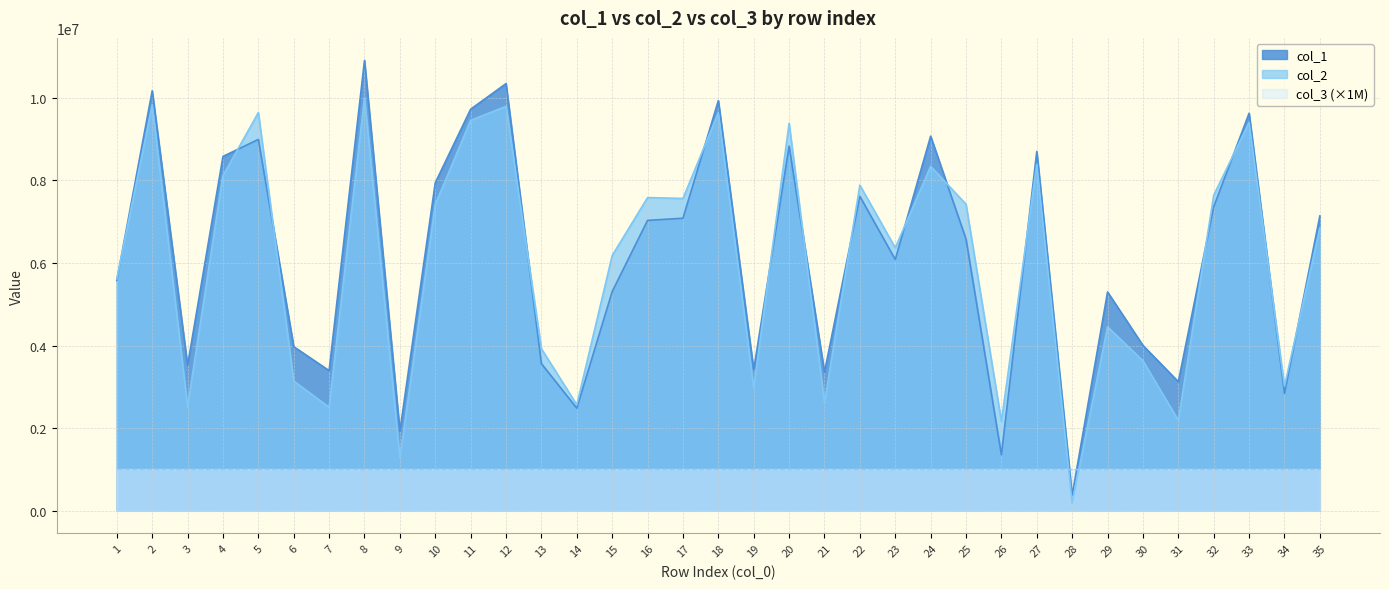

Where is the first local minimum for col_1?

3